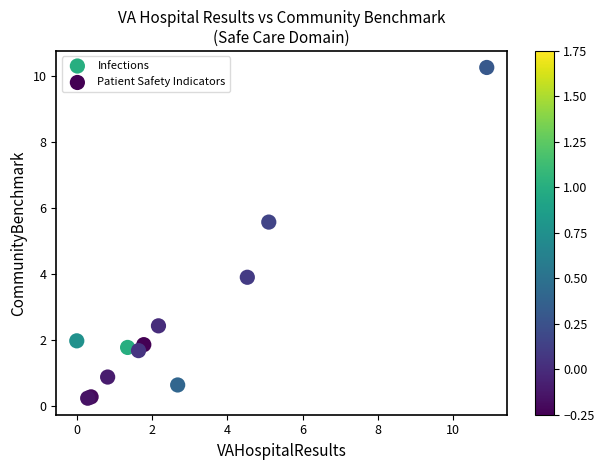

What are all the series names shown in the legend?

Infections, Patient Safety Indicators